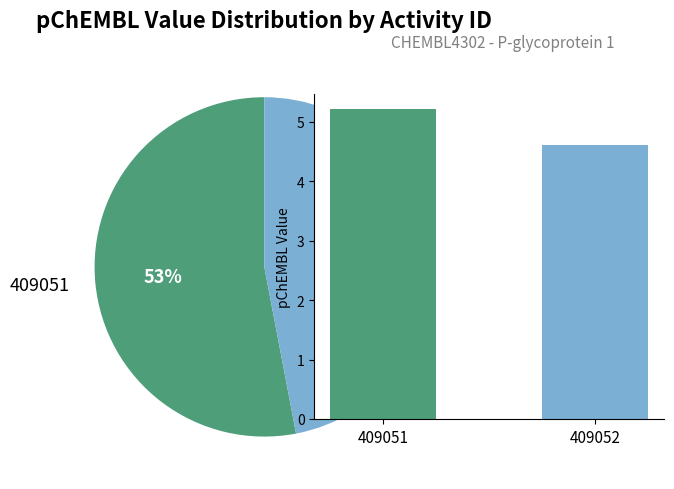

Is there any slice that represents more than half of the pie?

Yes